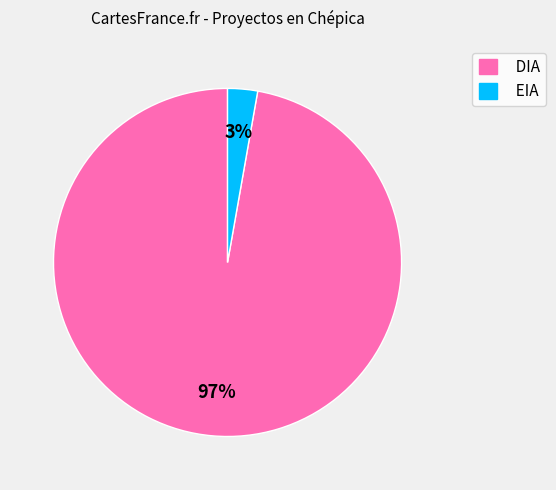

To the nearest percent, what portion does DIA represent?

97%